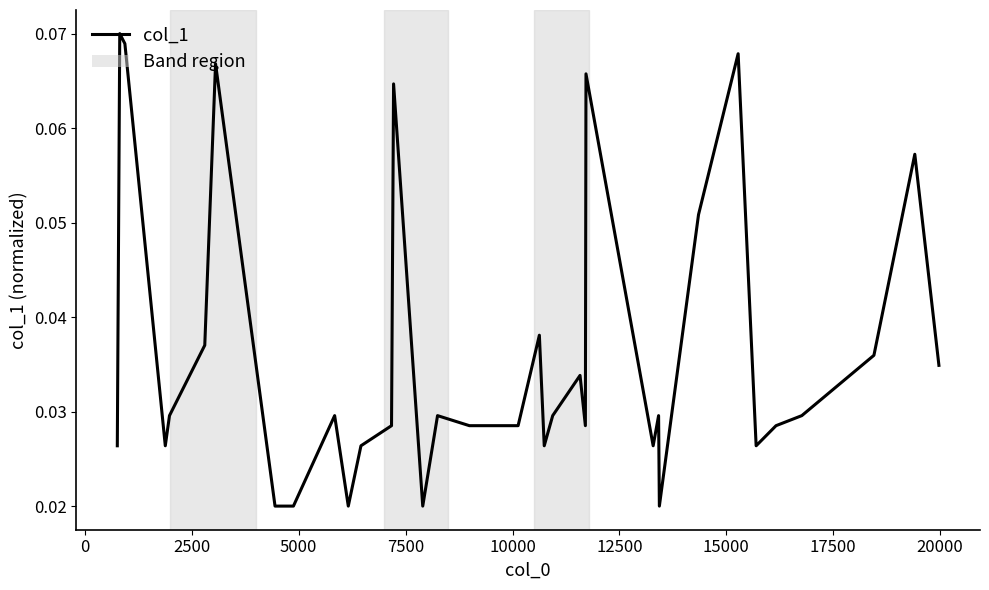

How many lines are shown in the chart?

1